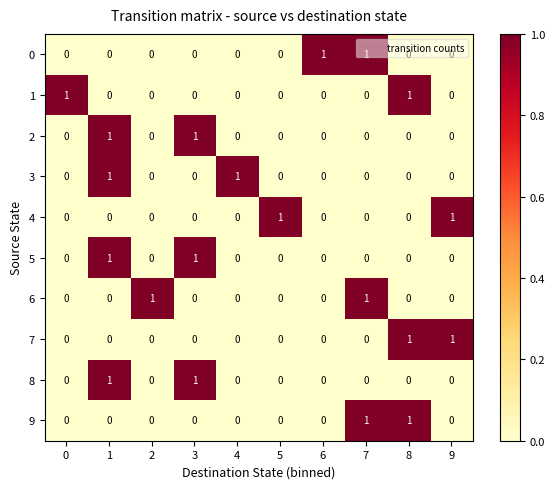

Is it true that 7 equals 0 at 6?

True